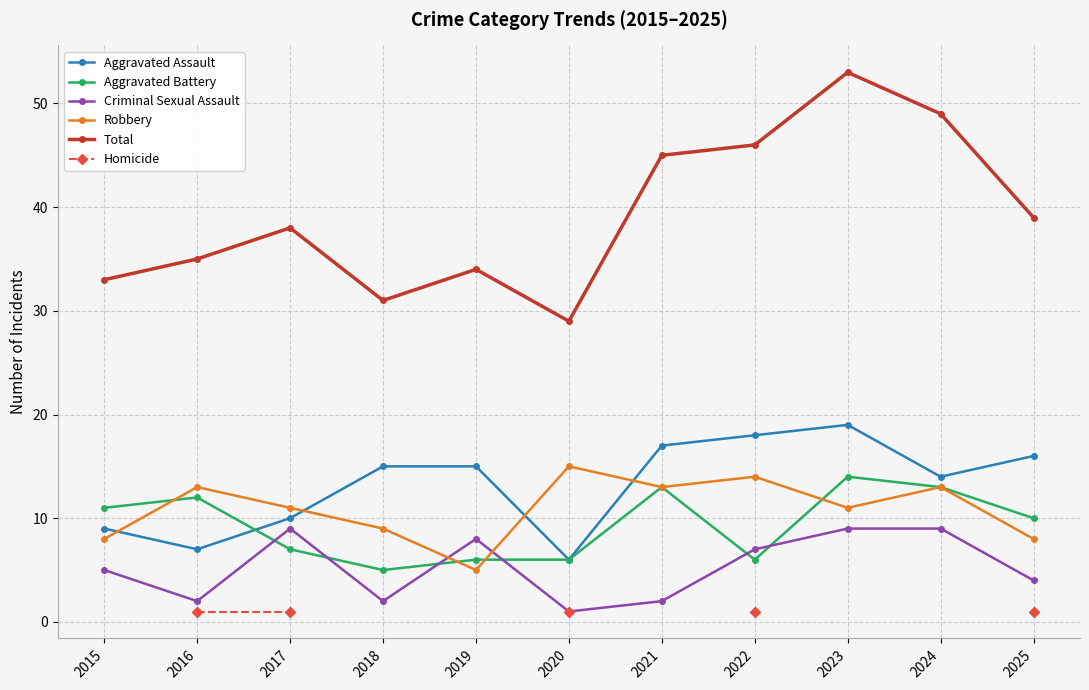

What is the average value of the Criminal Sexual Assault series?

5